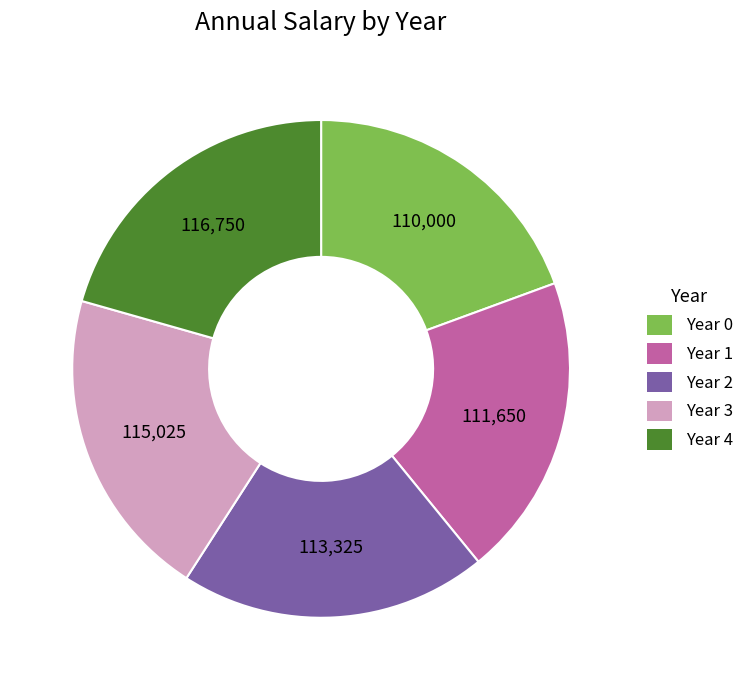

What is the ratio of the value at Year 0 to the value at Year 3?

1.0